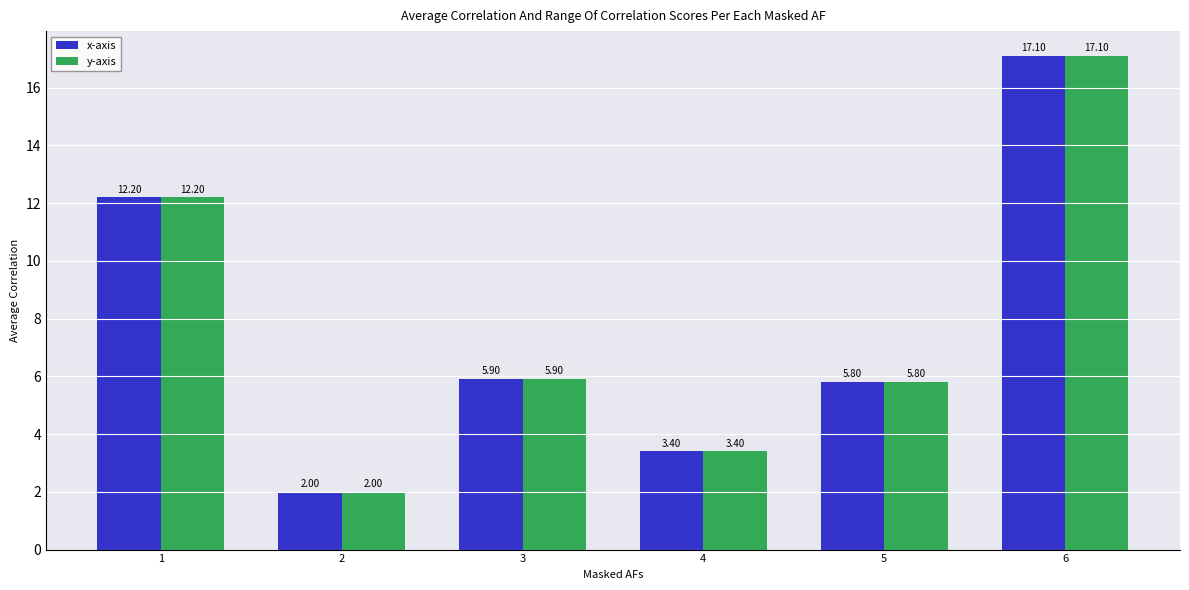

Reading left to right, what are all the values shown in this chart?

x-axis: 12.2	2.0	5.9	3.4	5.8	17.1
y-axis: 12.2	2.0	5.9	3.4	5.8	17.1